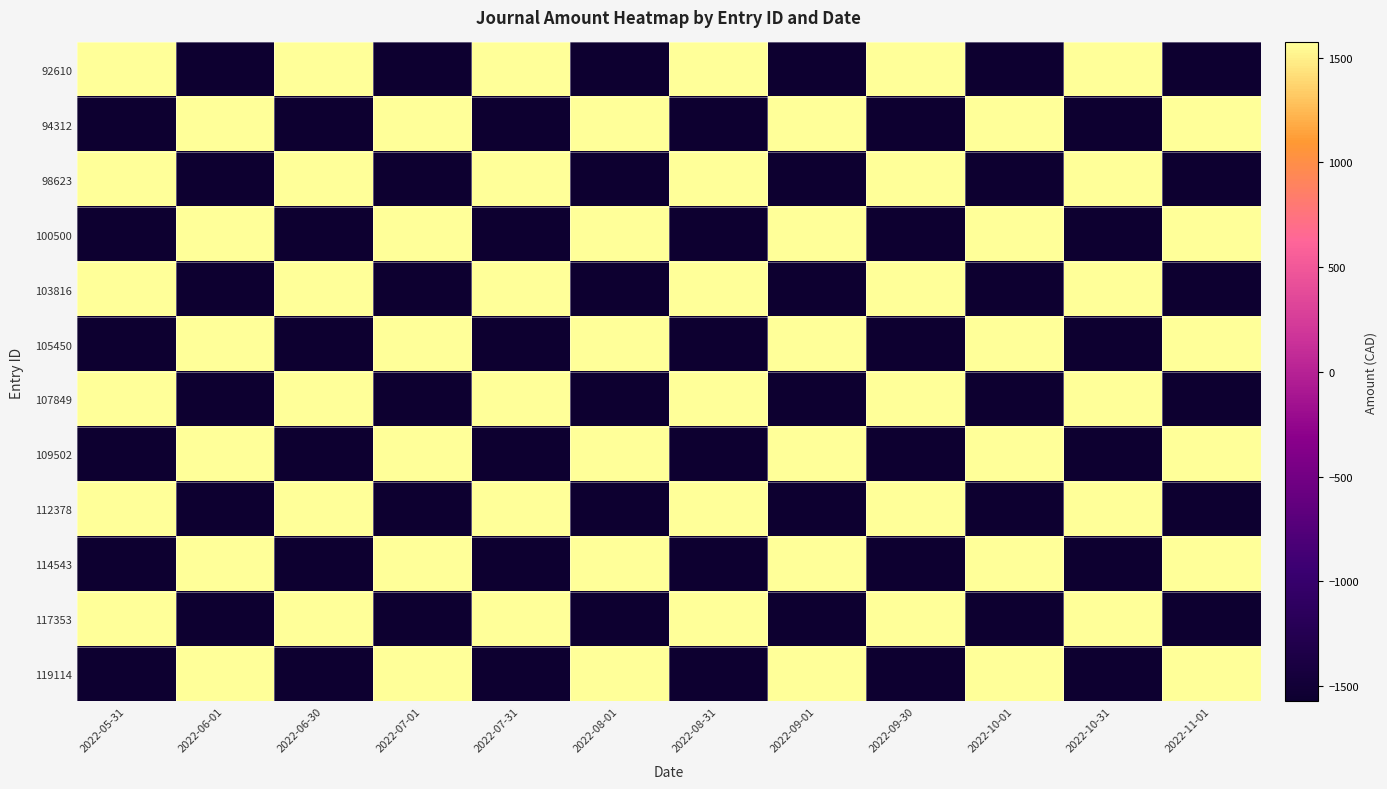

At 2022-06-30, list the series in order from smallest to largest.

94312, 100500, 105450, 109502, 114543, 119114, 92610, 98623, 103816, 107849, 112378, 117353